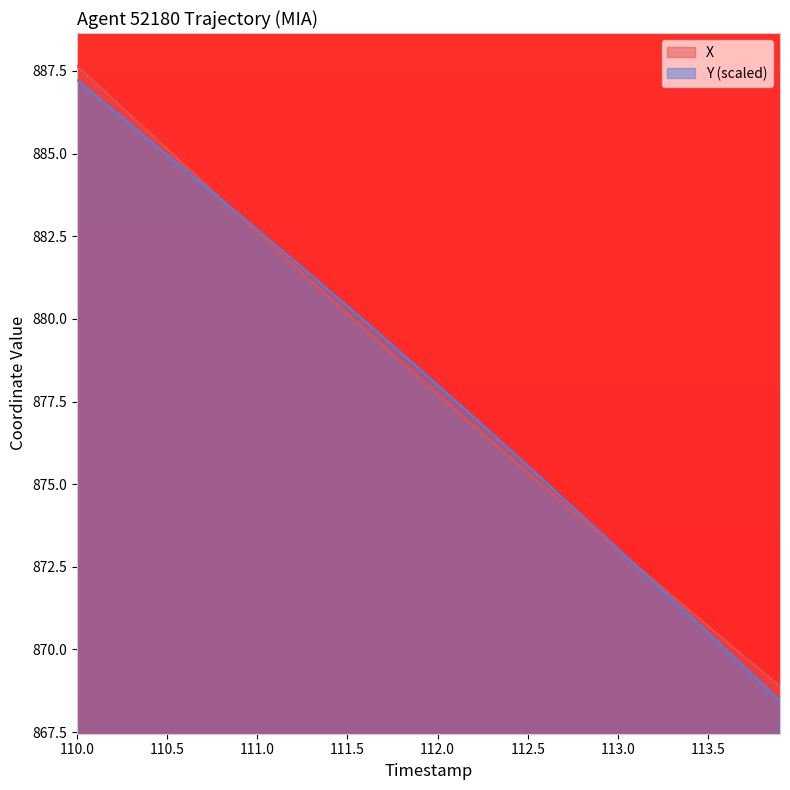

How many data points in X are above 878?

20